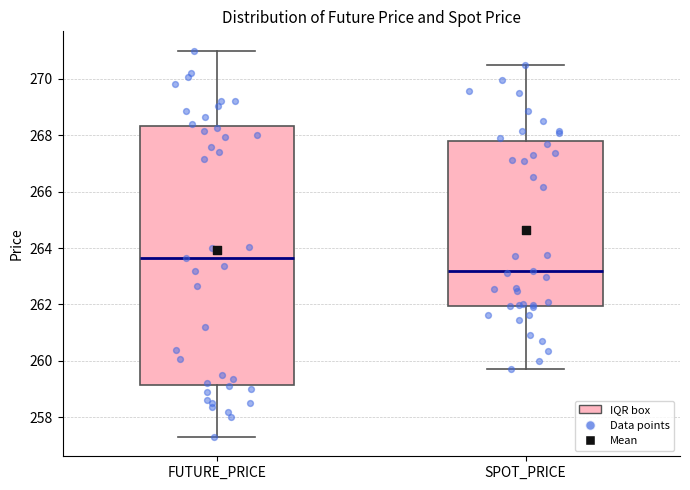

Reading left to right, transcribe this box plot: for each box, give where its median line is, the range the box spans, and where its two whiskers end, as read against the y-axis. The values are not printed on the chart, so give them approximately, as read against the axis.

FUTURE_PRICE: median 263.6, box 259.2 to 268.4, whiskers 257.4 to 271.0
SPOT_PRICE: median 263.2, box 262.0 to 267.8, whiskers 259.8 to 270.4